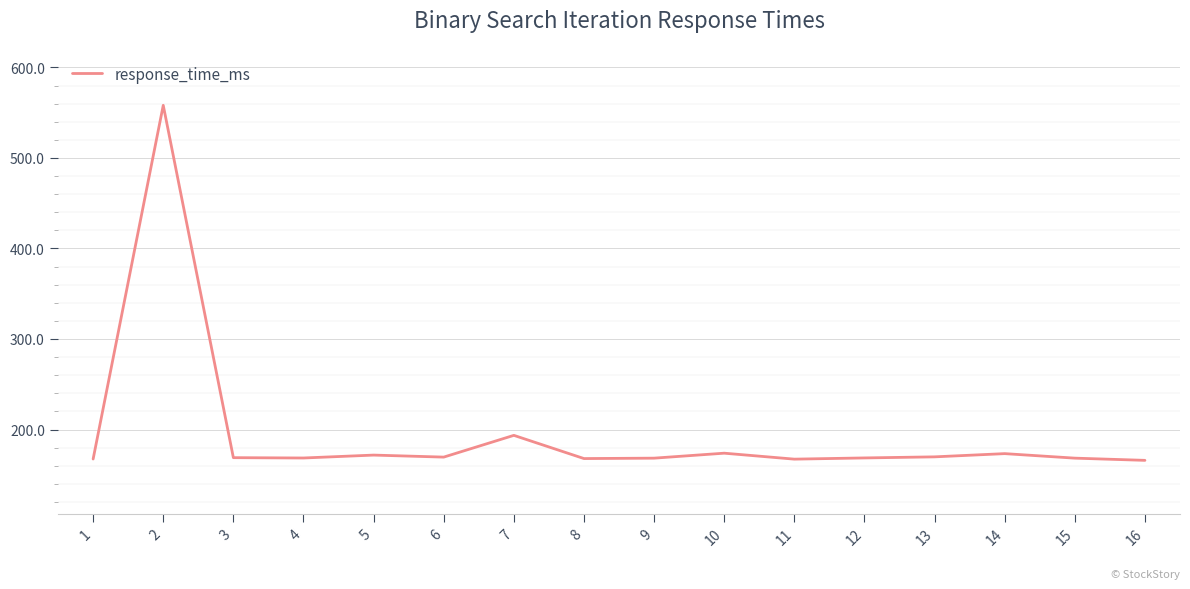

What is the ratio of the value at 10 to the value at 15?

1.0